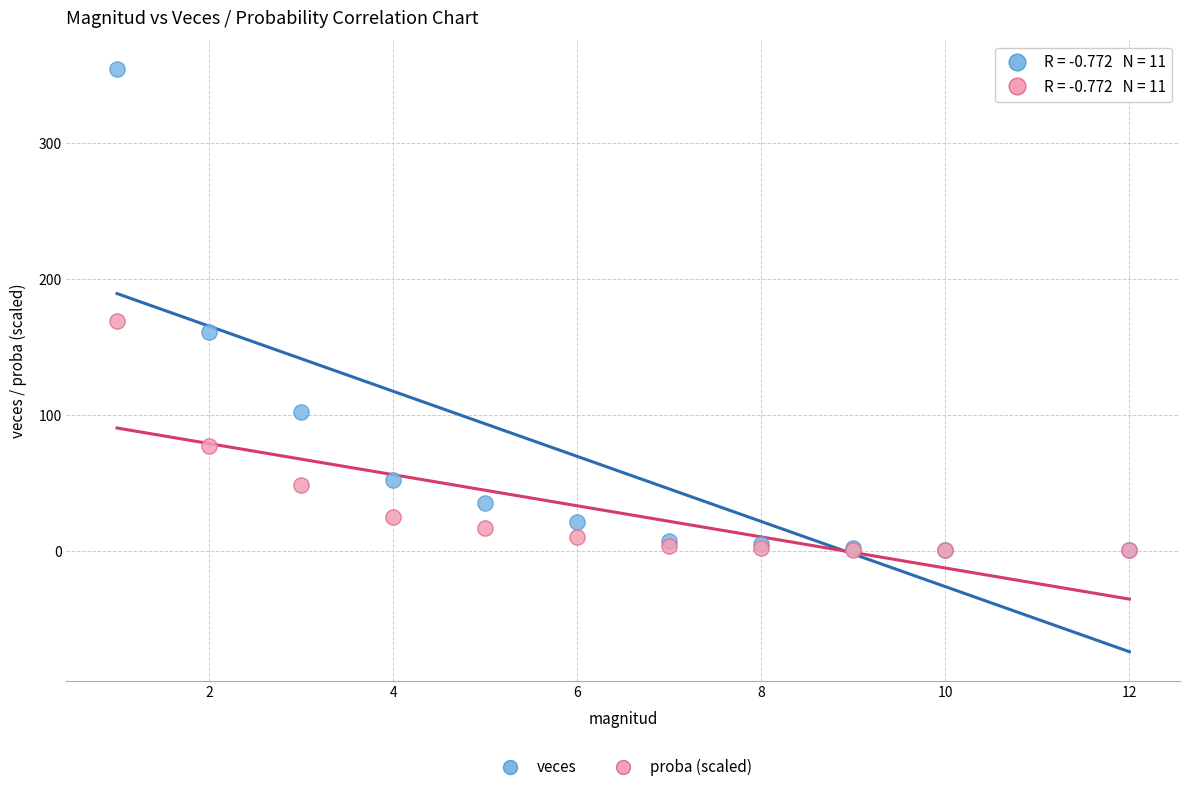

Across all series, what Y value is closest to 177?

169.1